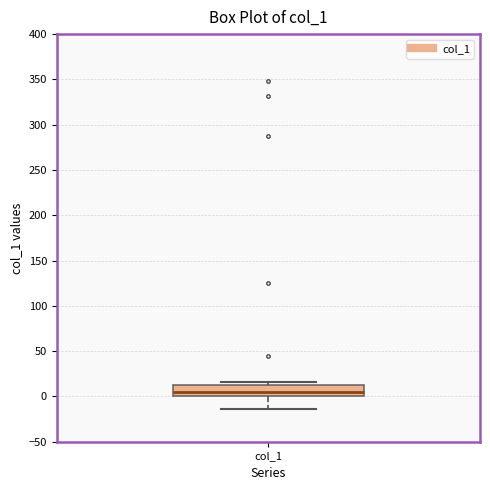

Transcribe this box plot: give where the median line is, the range the box spans, and where the two whiskers end, as read against the y-axis. The values are not printed on the chart, so give them approximately, as read against the axis.

median 5, box 0 to 15, whiskers -15 to 15 (just above the box's upper edge)